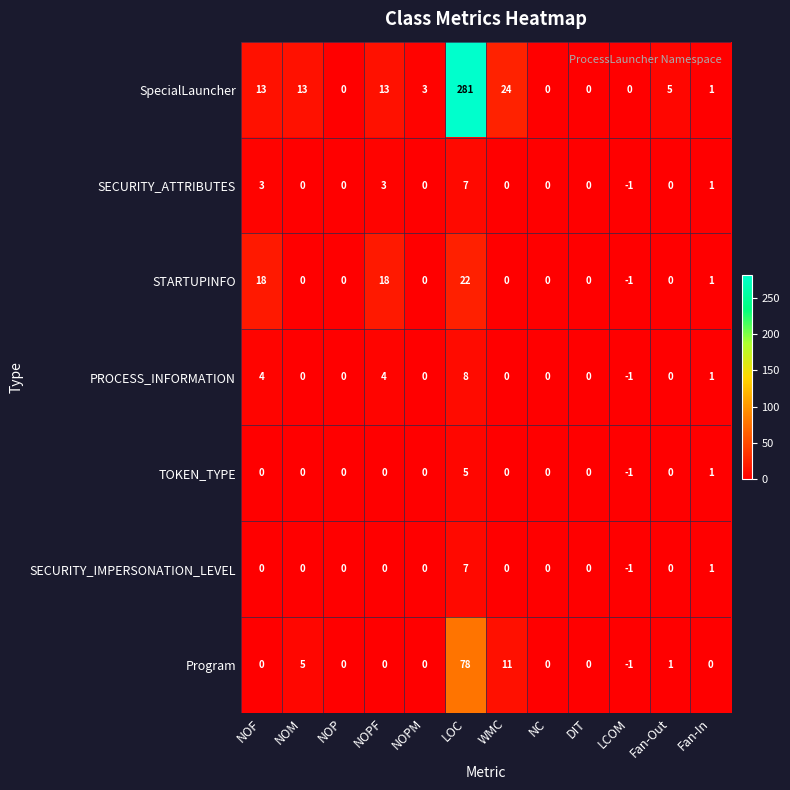

At which category is the sum across all series the highest?

LOC